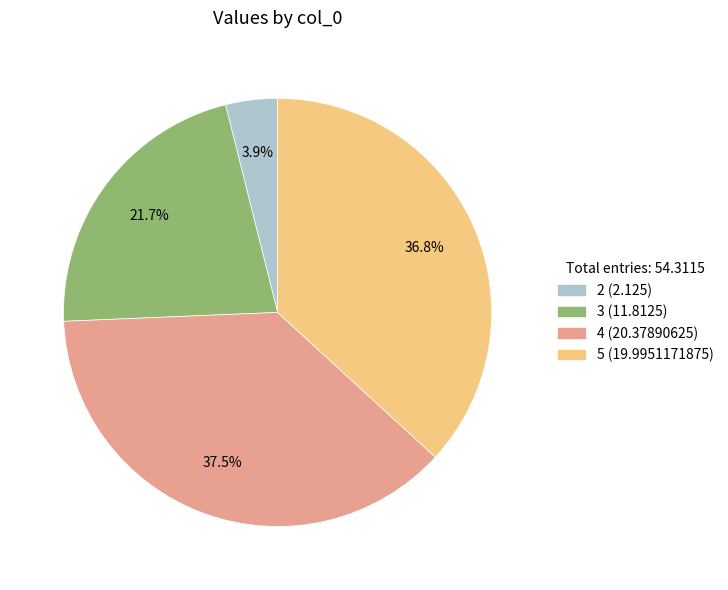

Do 3 and 2 together represent more than half of the pie?

No